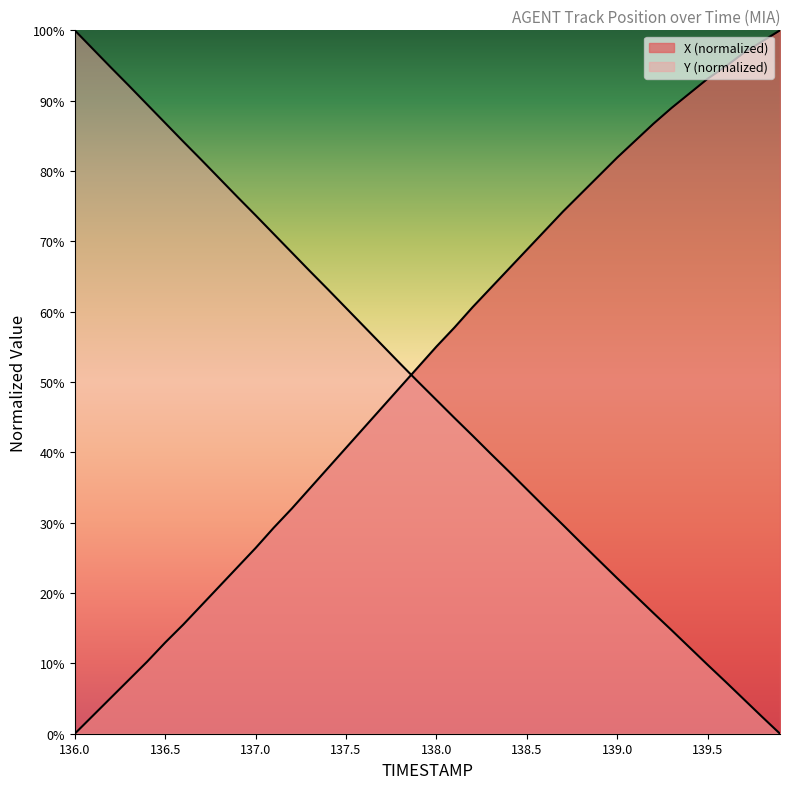

True or false: Y and X cross at least once.

True